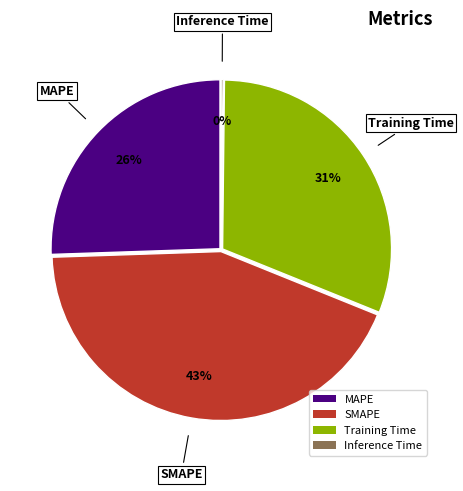

The Inference Time slice represents 9% of the pie. True or false?

False